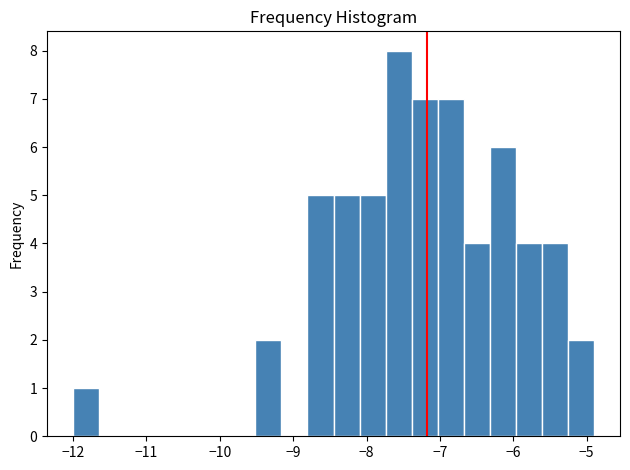

Around what value on the x-axis is the tallest bar? Give the approximate position of its centre, as read against the axis.

-7.6